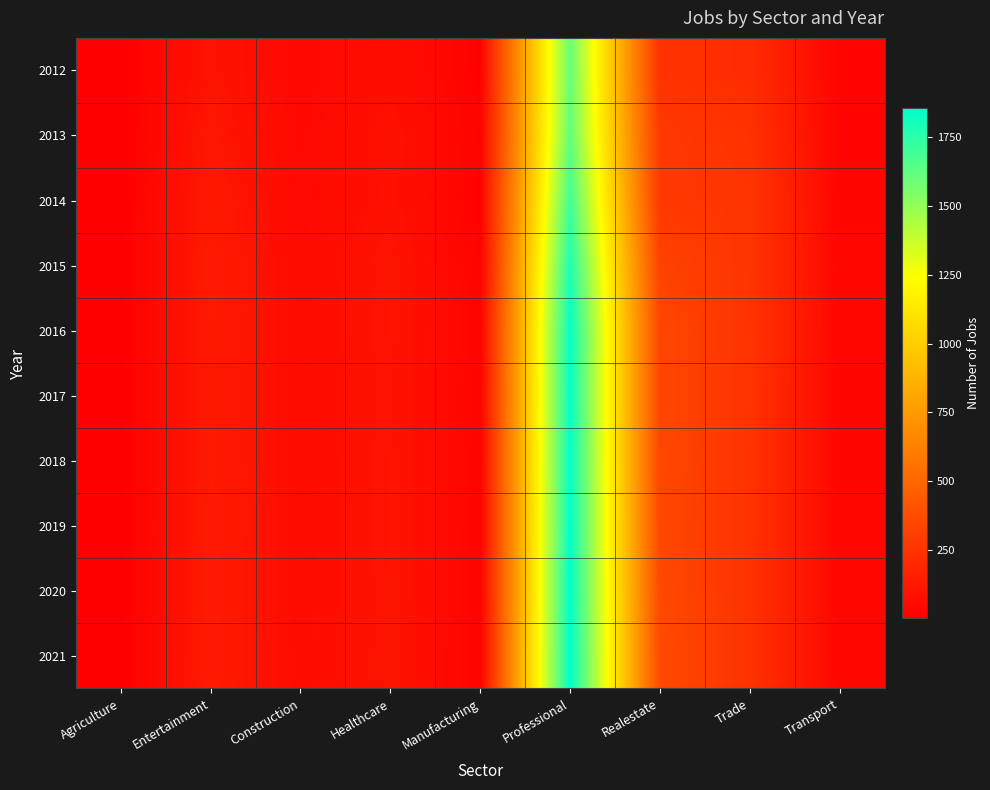

How many series are shown in this chart?

10